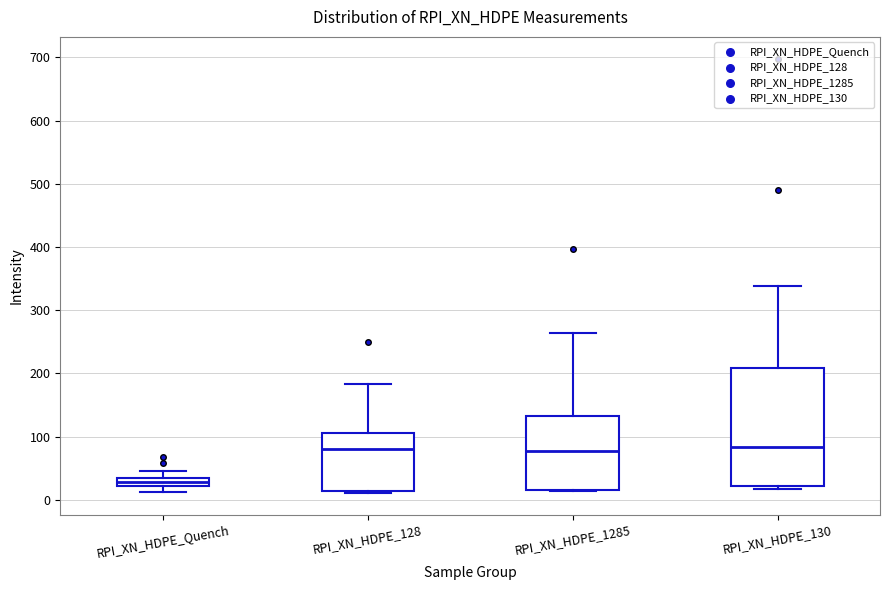

Which box is the tallest, from its lower edge to its upper edge?

RPI_XN_HDPE_130